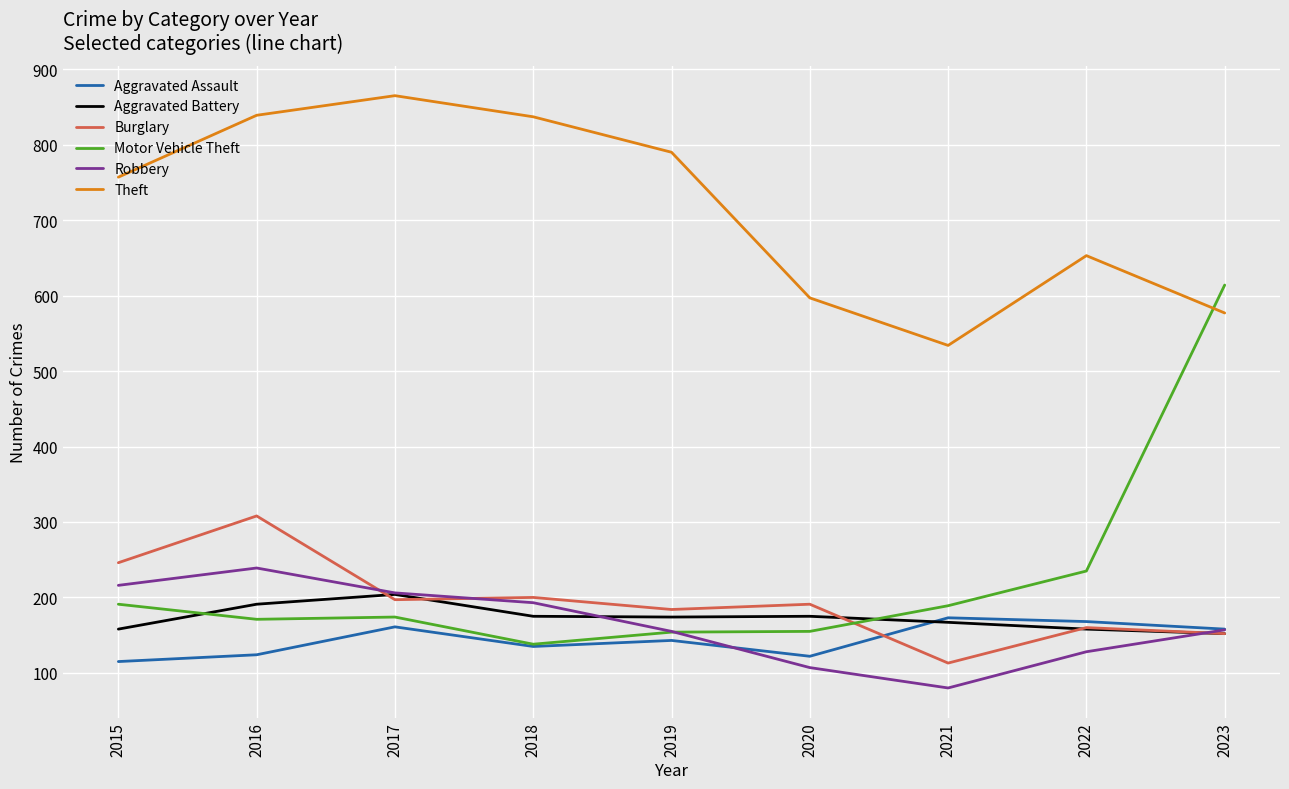

True or false: Burglary has a value of 49 at 2019.

False